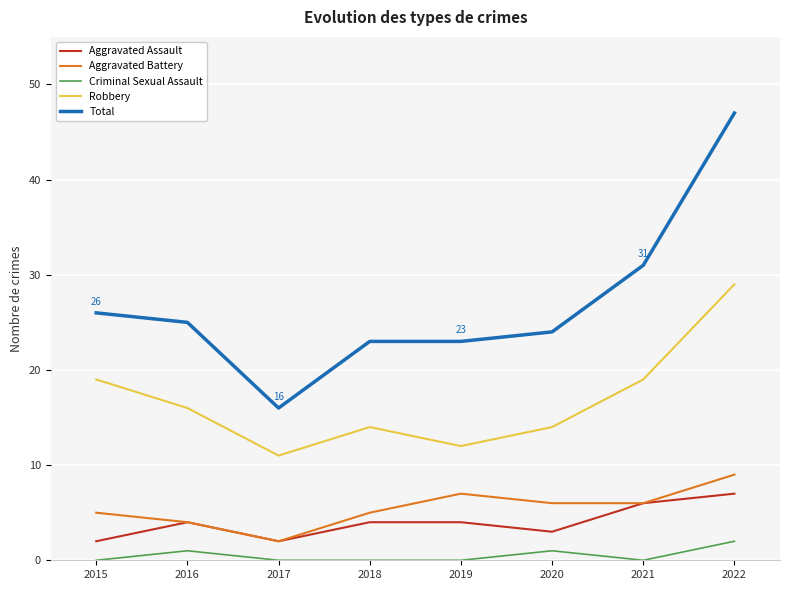

True or false: Total has a value of 69 at 2022.

False